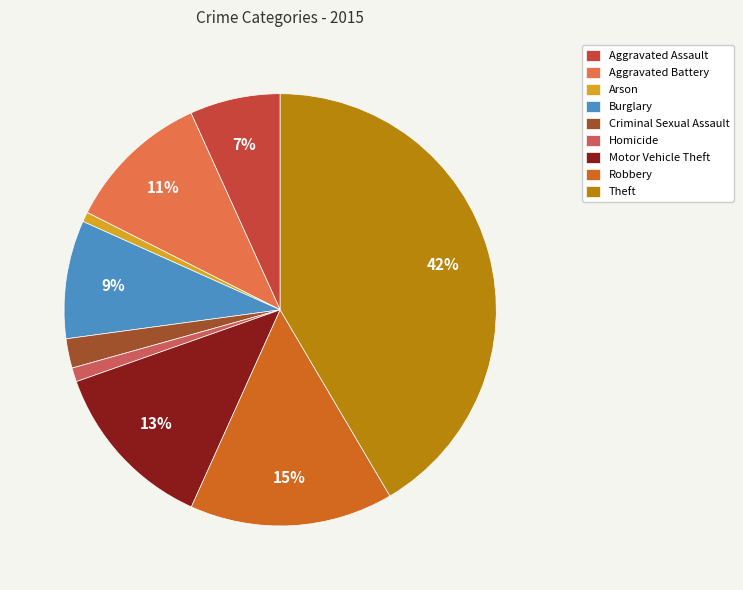

Count the number of slices in the pie.

9